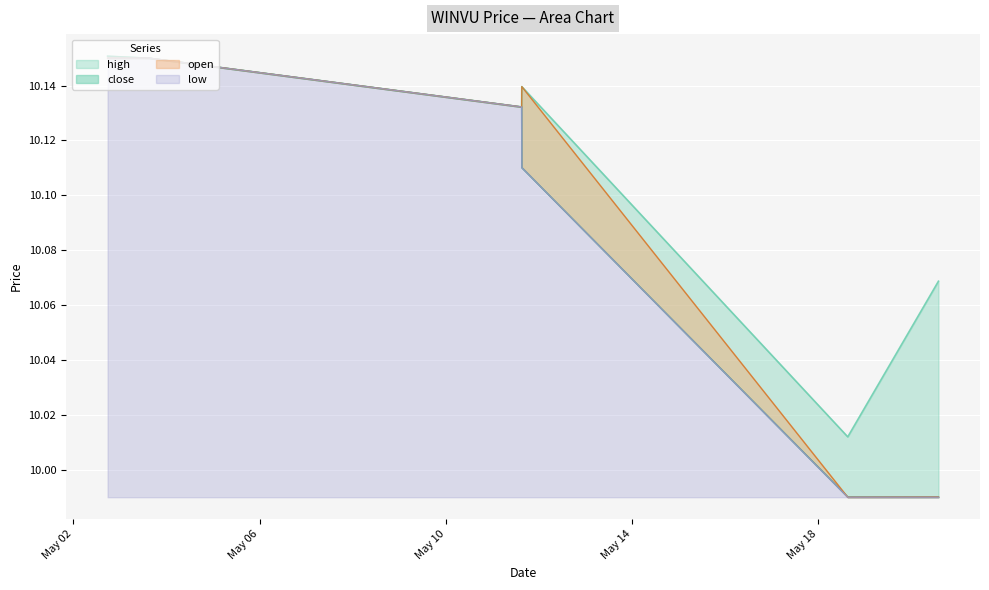

At which category does open reach its first local valley?

2022-05-11 15:05:00